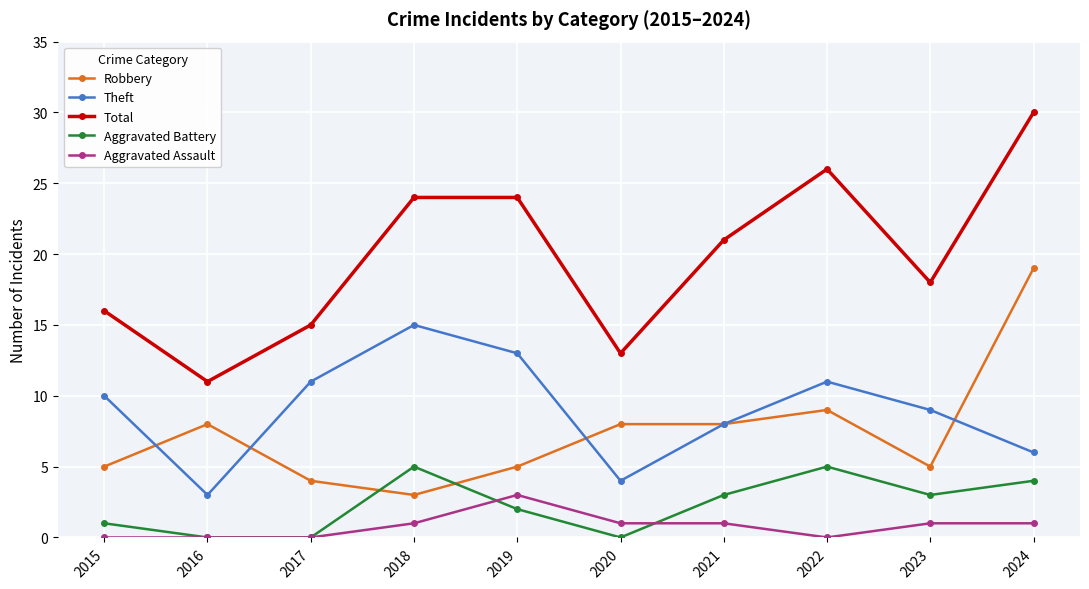

True or false: Total has a value of 42 at 2018.

False